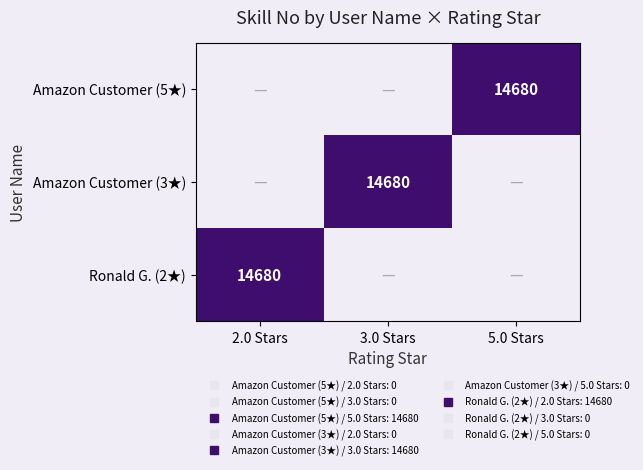

What value does the Amazon Customer (3★) series have at 3.0 Stars?

14680.0